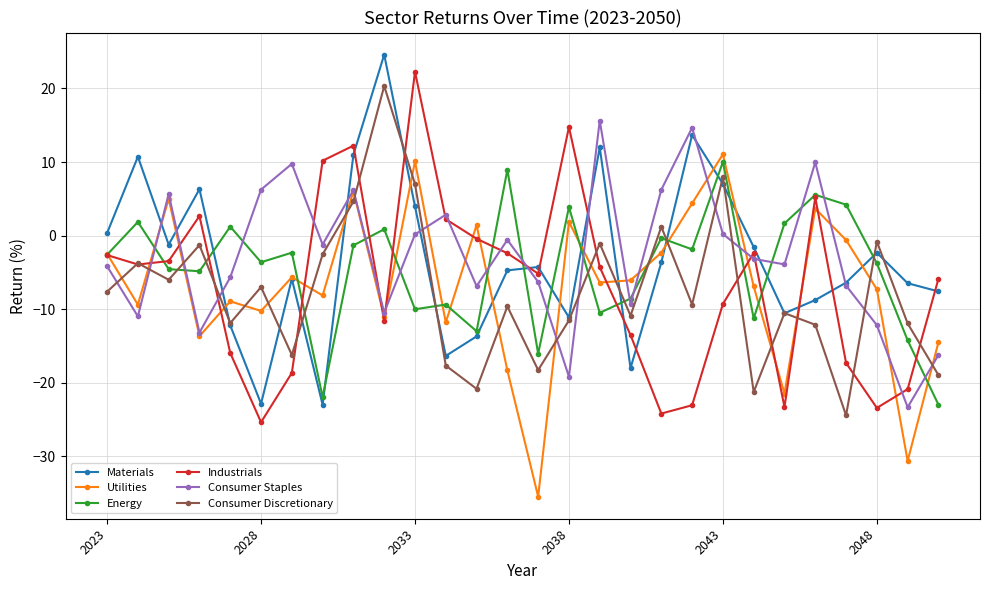

How many series are shown in this chart?

6